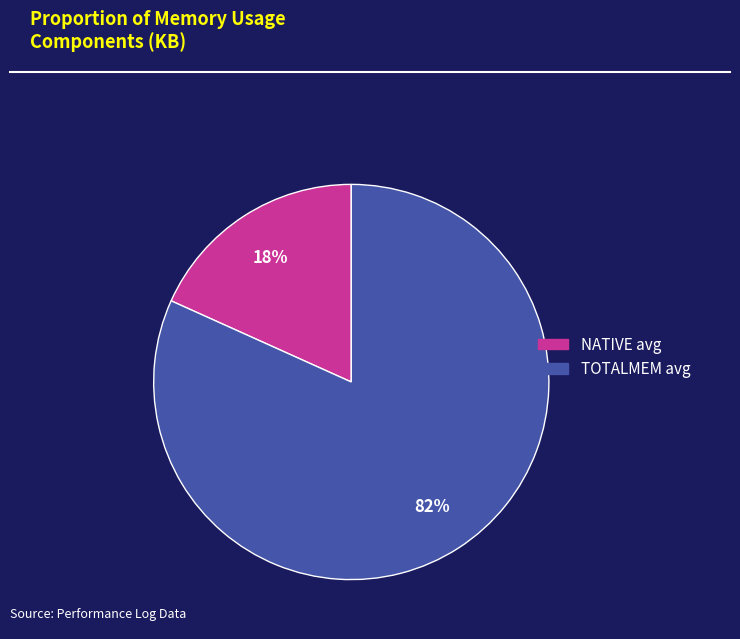

To the nearest percent, what is the average slice percentage?

50%